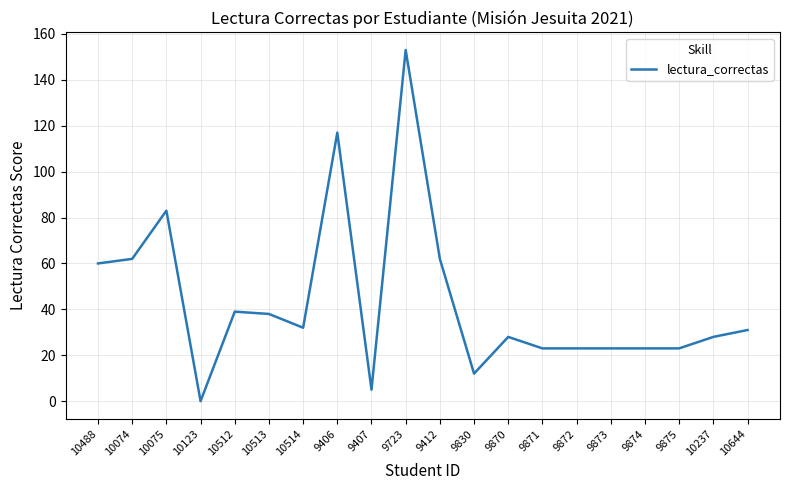

The chart shows a value of 62 at 9412. True or false?

True